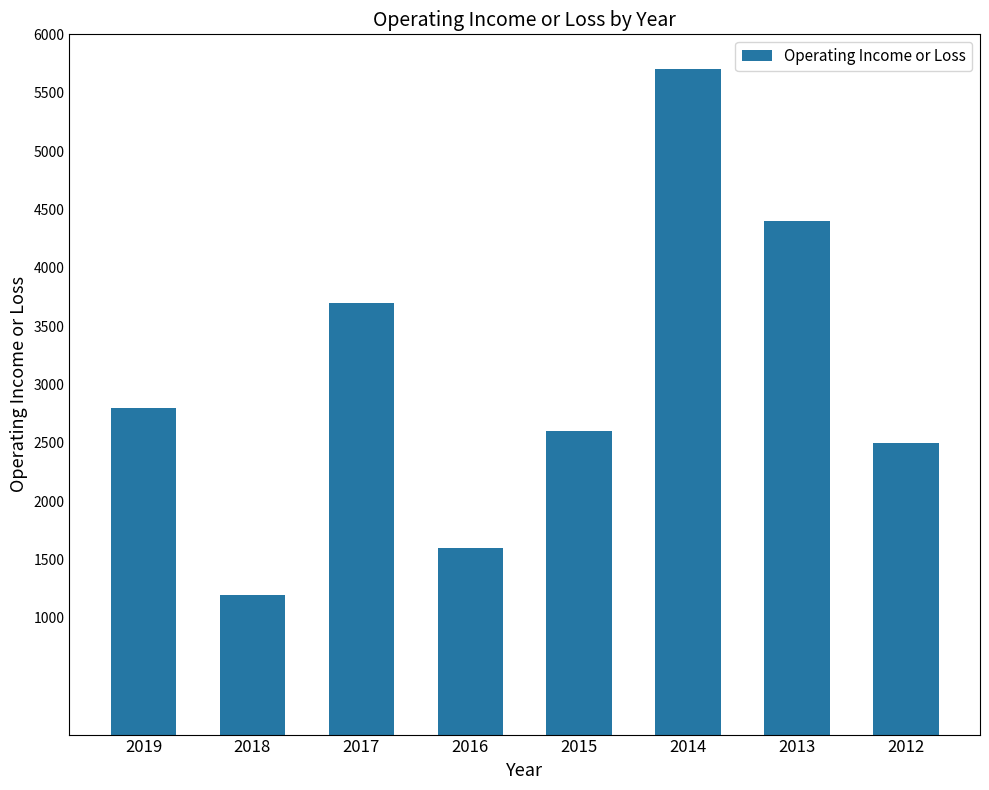

What is the difference between the maximum and minimum values?

4500